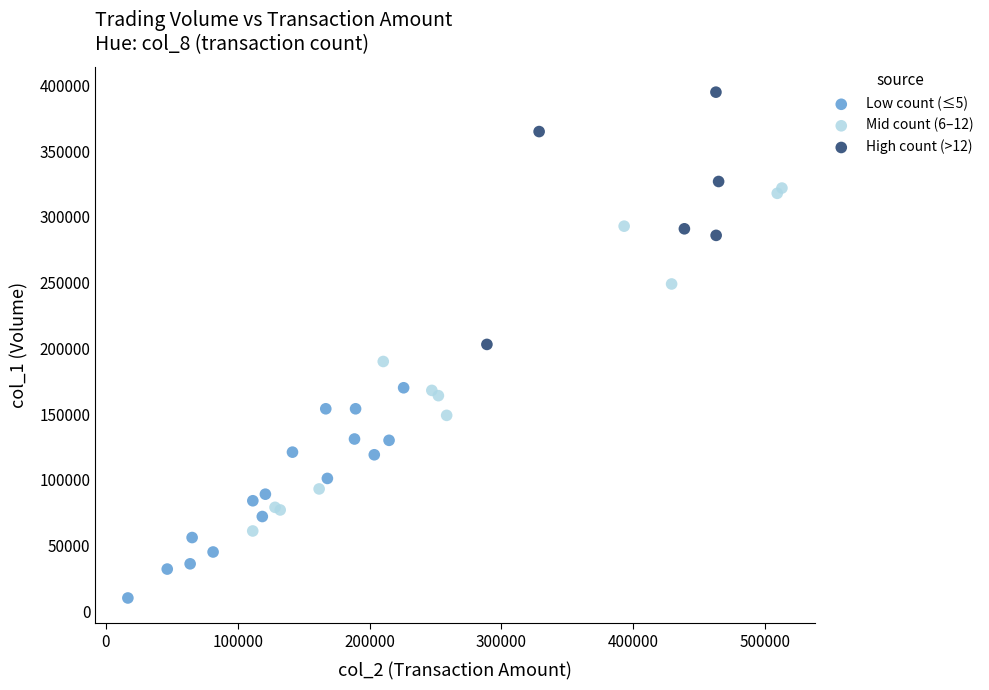

Which series reaches the maximum Y coordinate?

High count (>12)